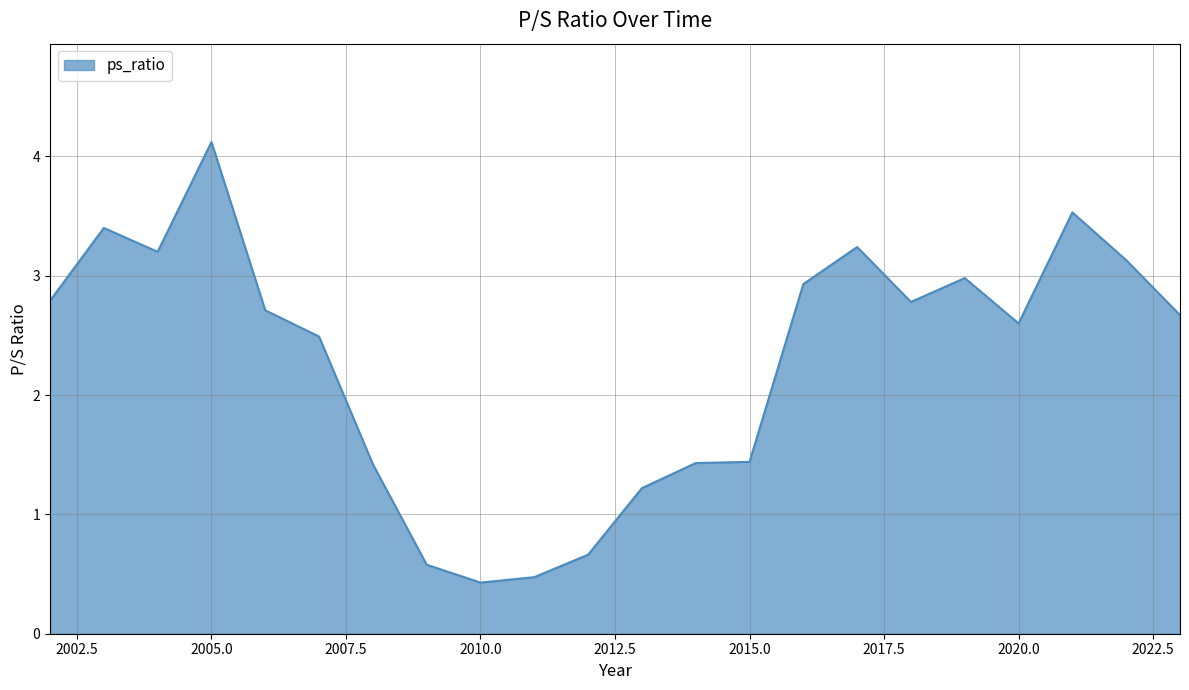

What is the maximum value shown in the chart?

4.1